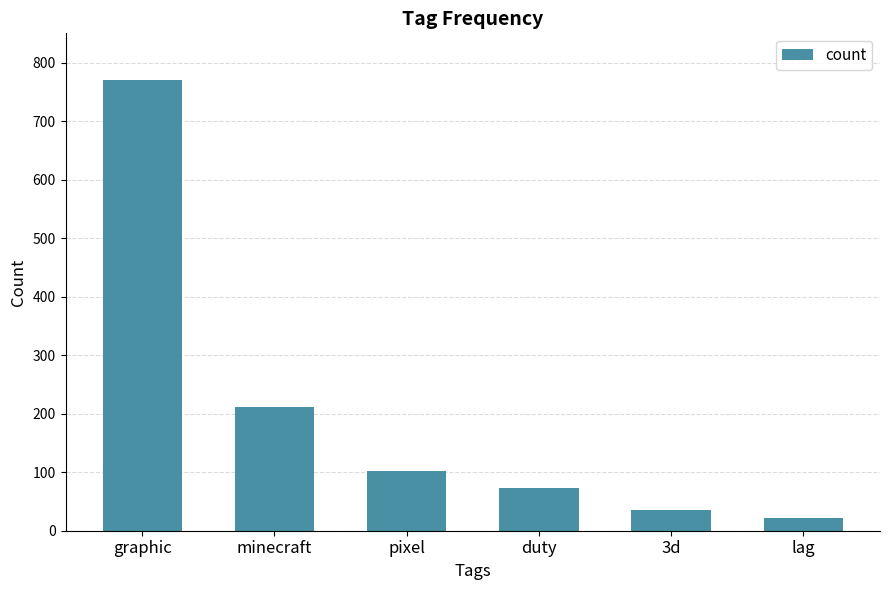

Rank the categories by value from highest to lowest.

graphic, minecraft, pixel, duty, 3d, lag